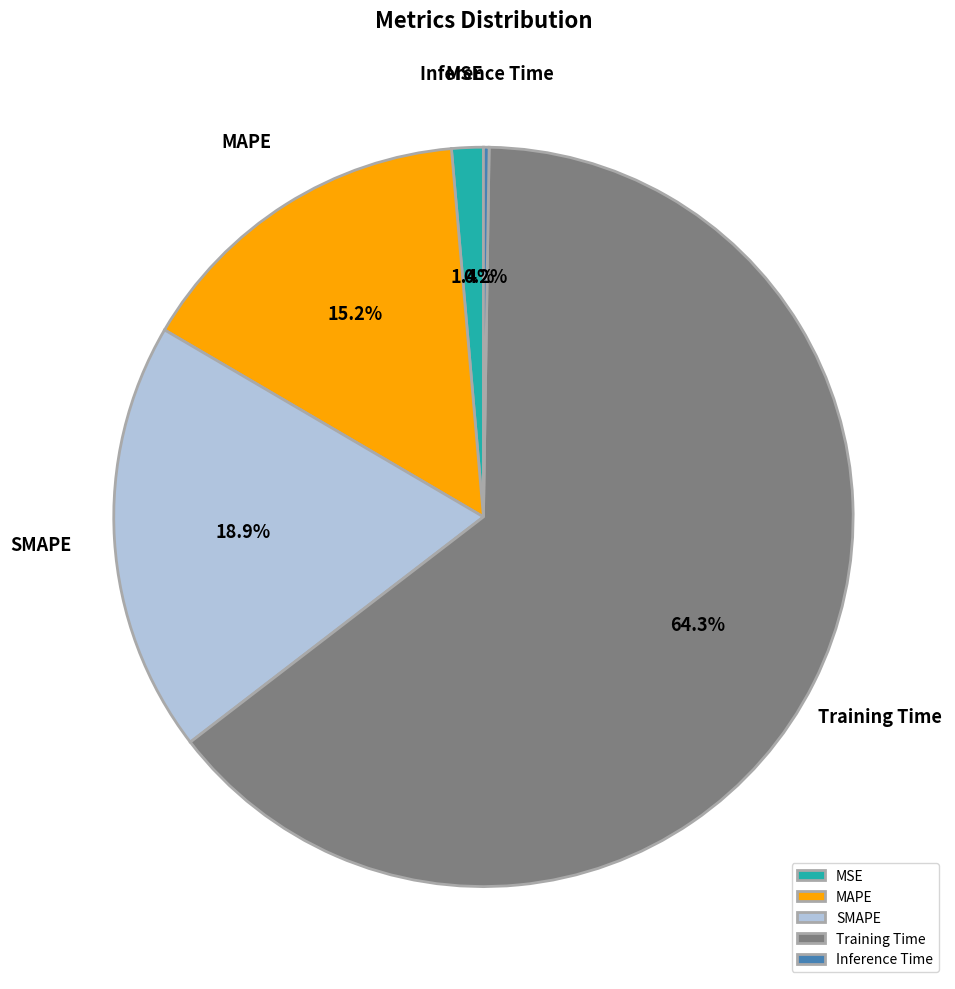

Is there any slice that represents more than half of the pie?

Yes